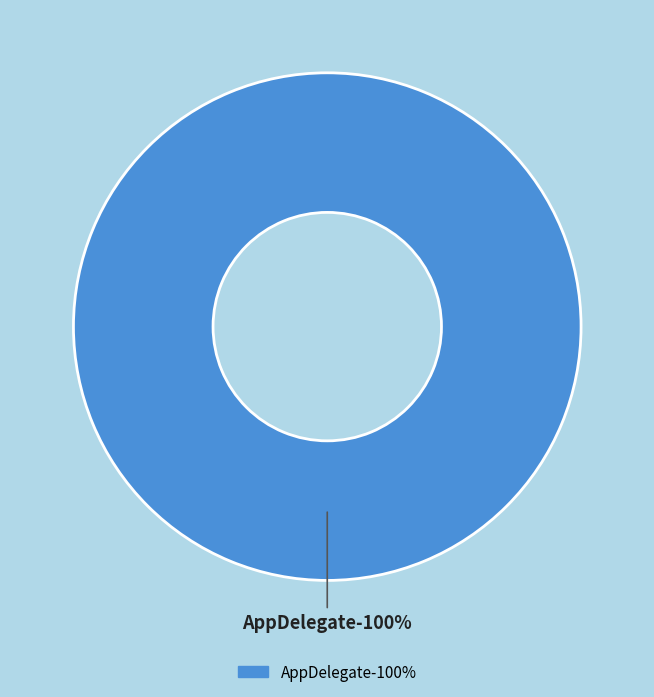

Which has a higher value, AppDelegate or Application?

AppDelegate